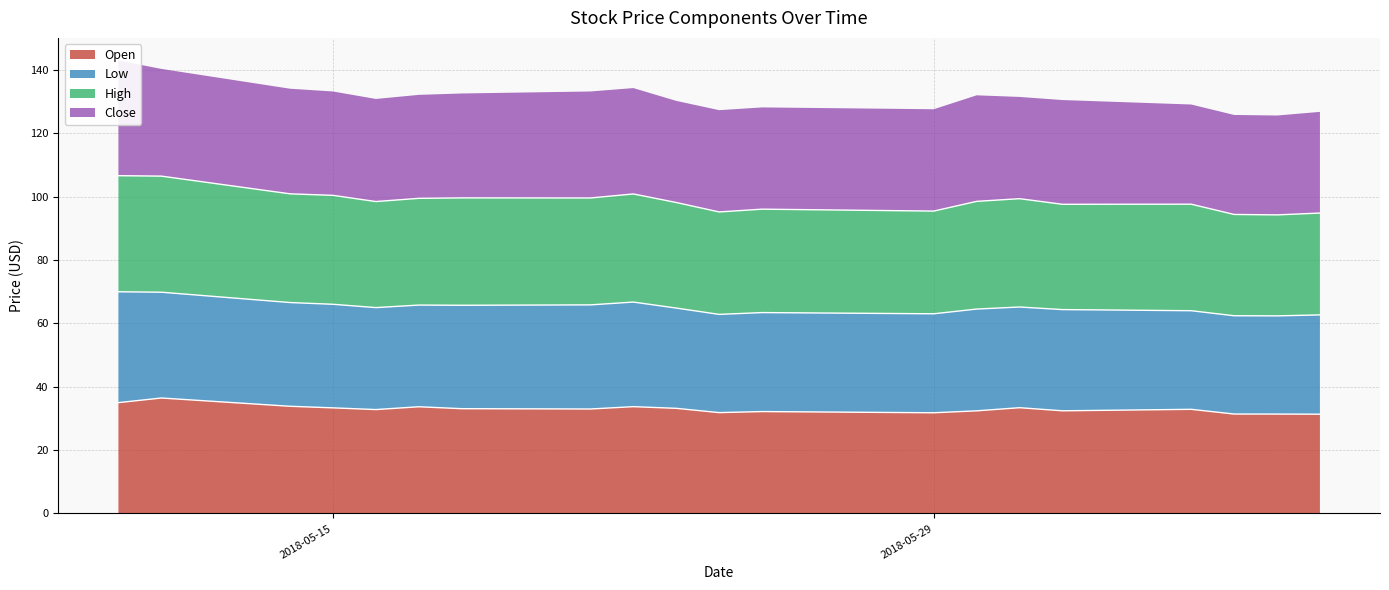

True or false: Open and High cross at least once.

False